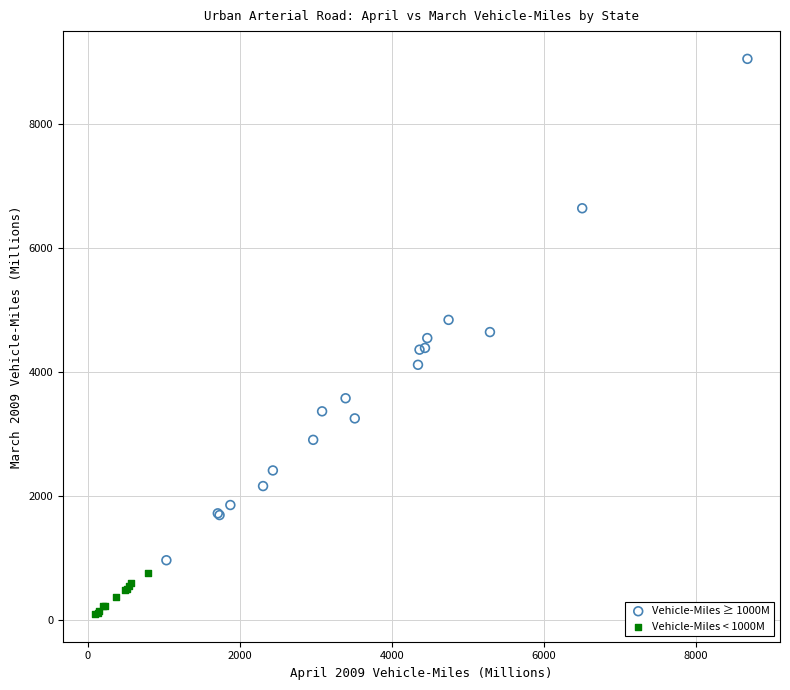

Which series reaches the maximum Y coordinate?

Vehicle-Miles ≥ 1000M